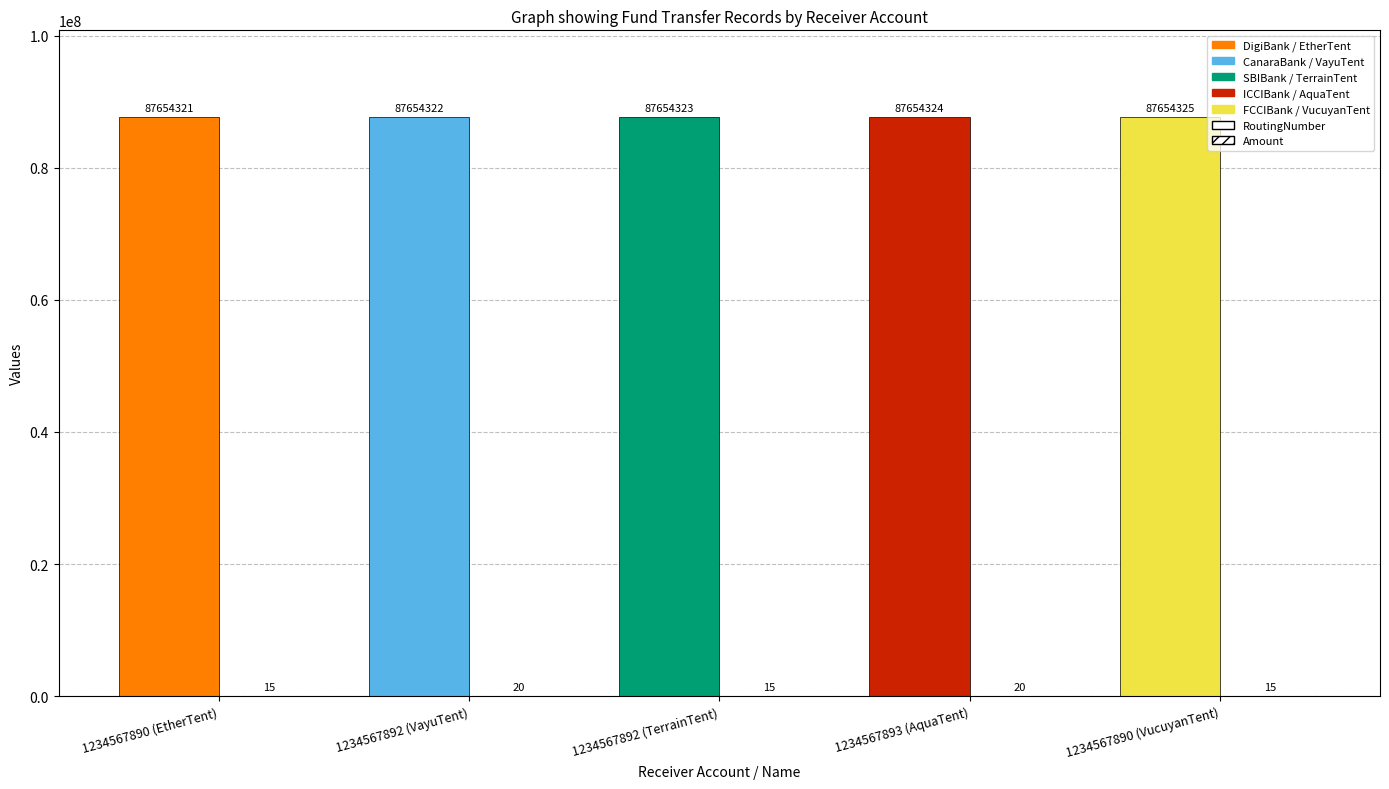

The Amount series shows 20 at 1234567892 (VayuTent). True or false?

True